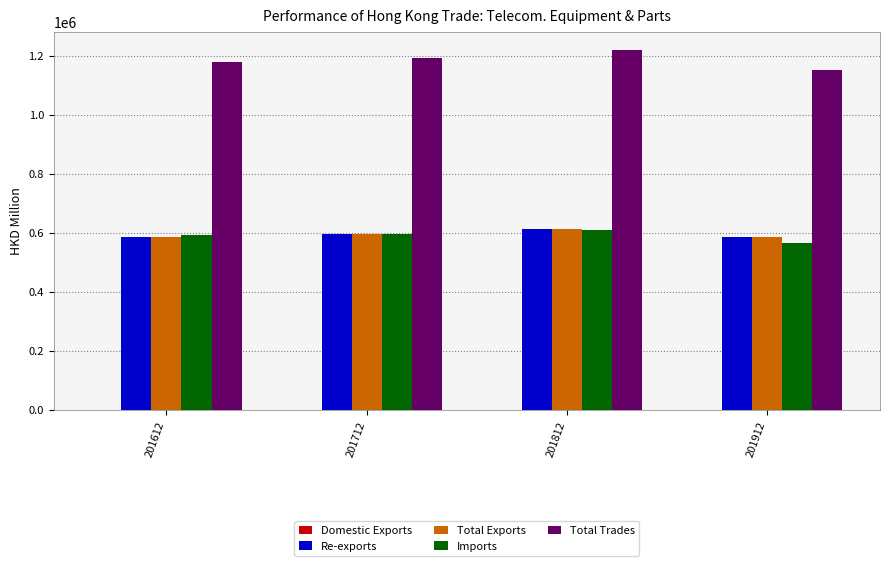

What is the sum of all Imports values?

2363159.2